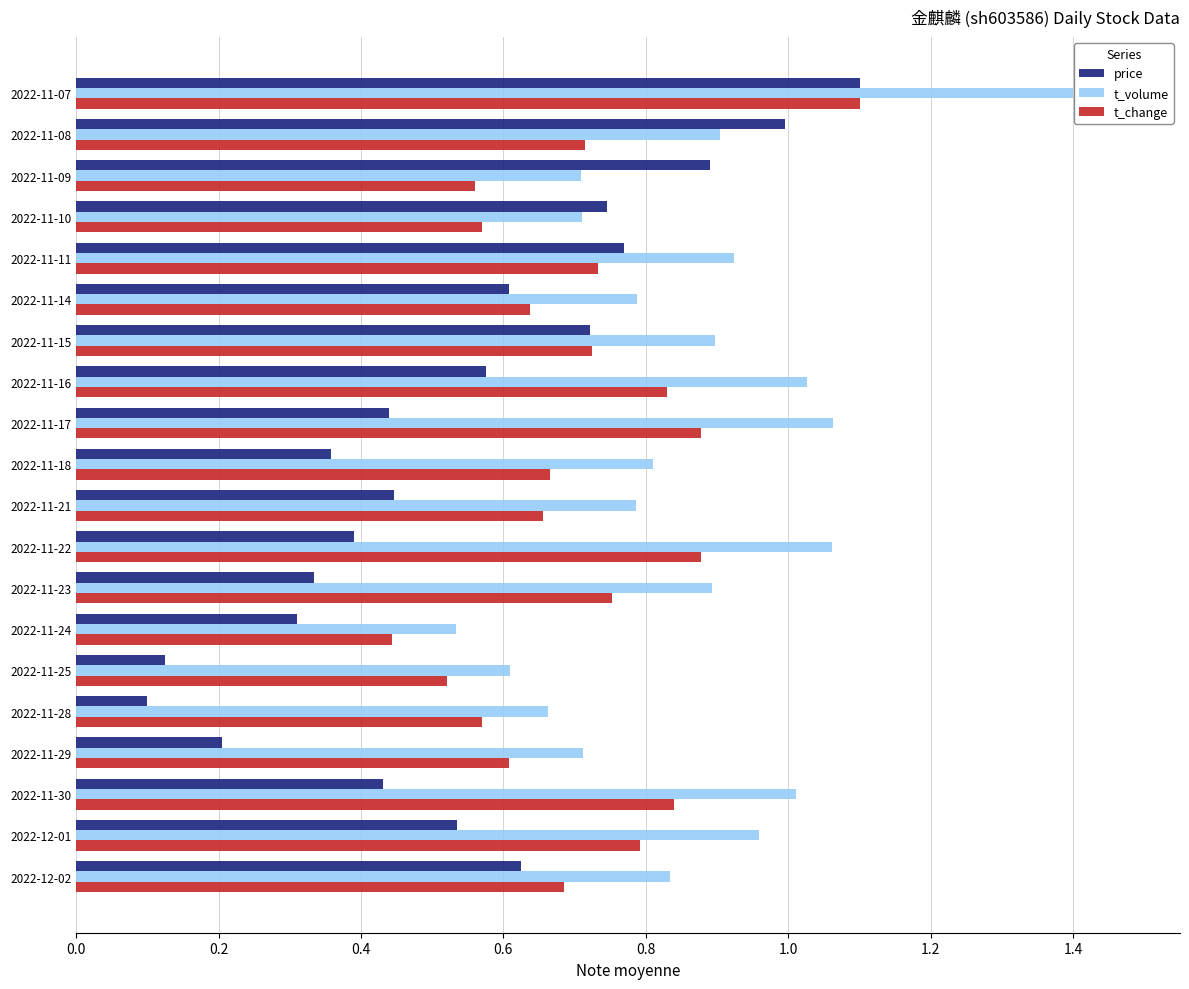

The price series shows 1.9 at 2022-11-07. True or false?

False